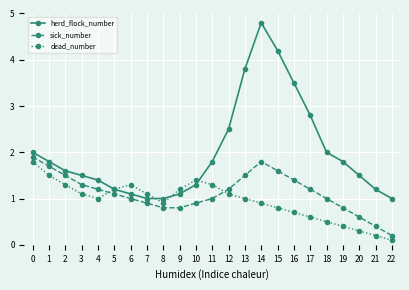

At 14, list the series in order from smallest to largest.

dead_number, sick_number, herd_flock_number